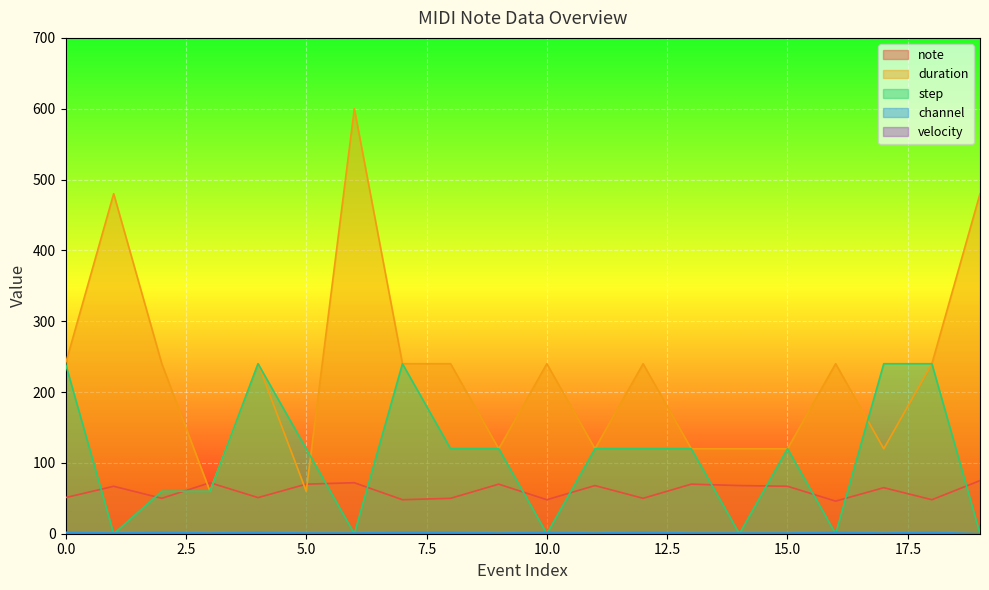

The value of step at 4 is 240. True or false?

True